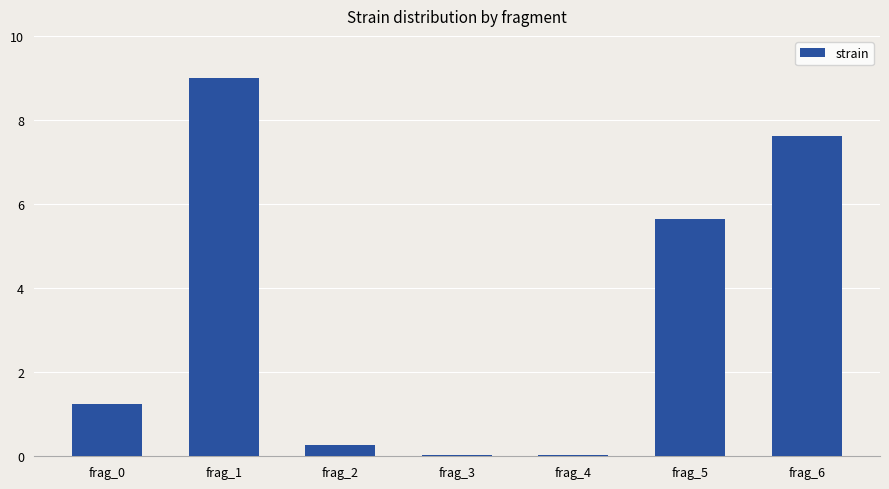

What is the difference between the second highest and minimum values?

7.6